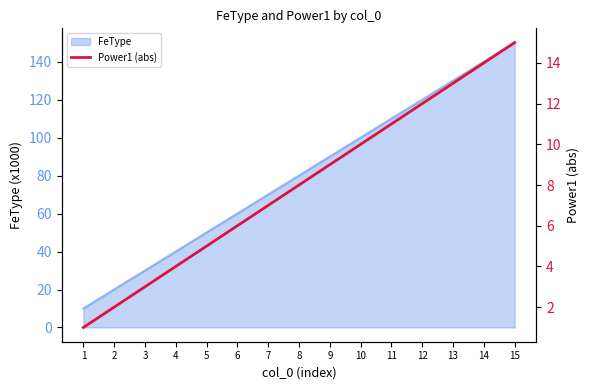

The value of FeType at 2 is 33.6. True or false?

False